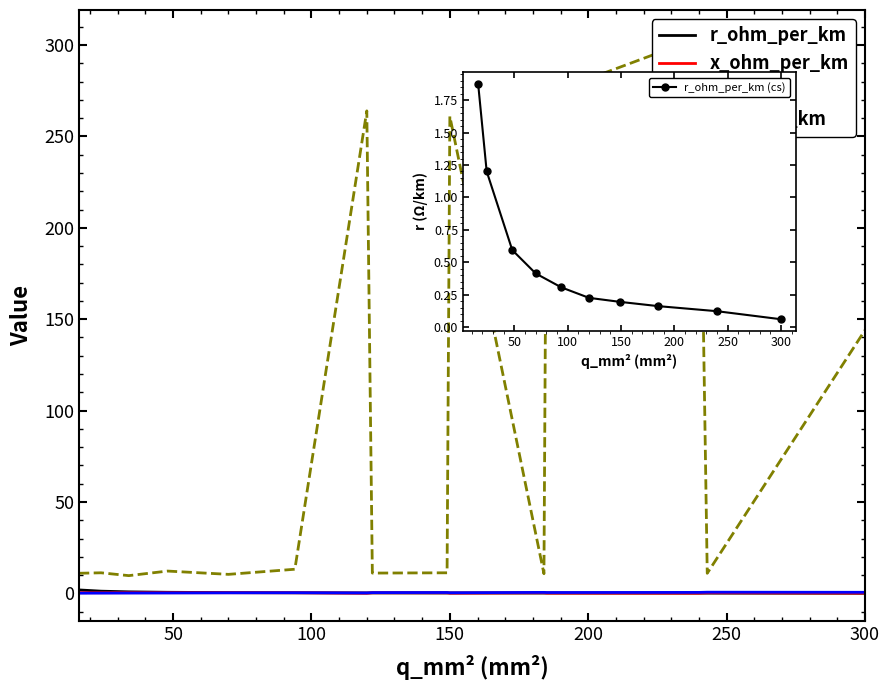

How many distinct data groups are displayed?

4